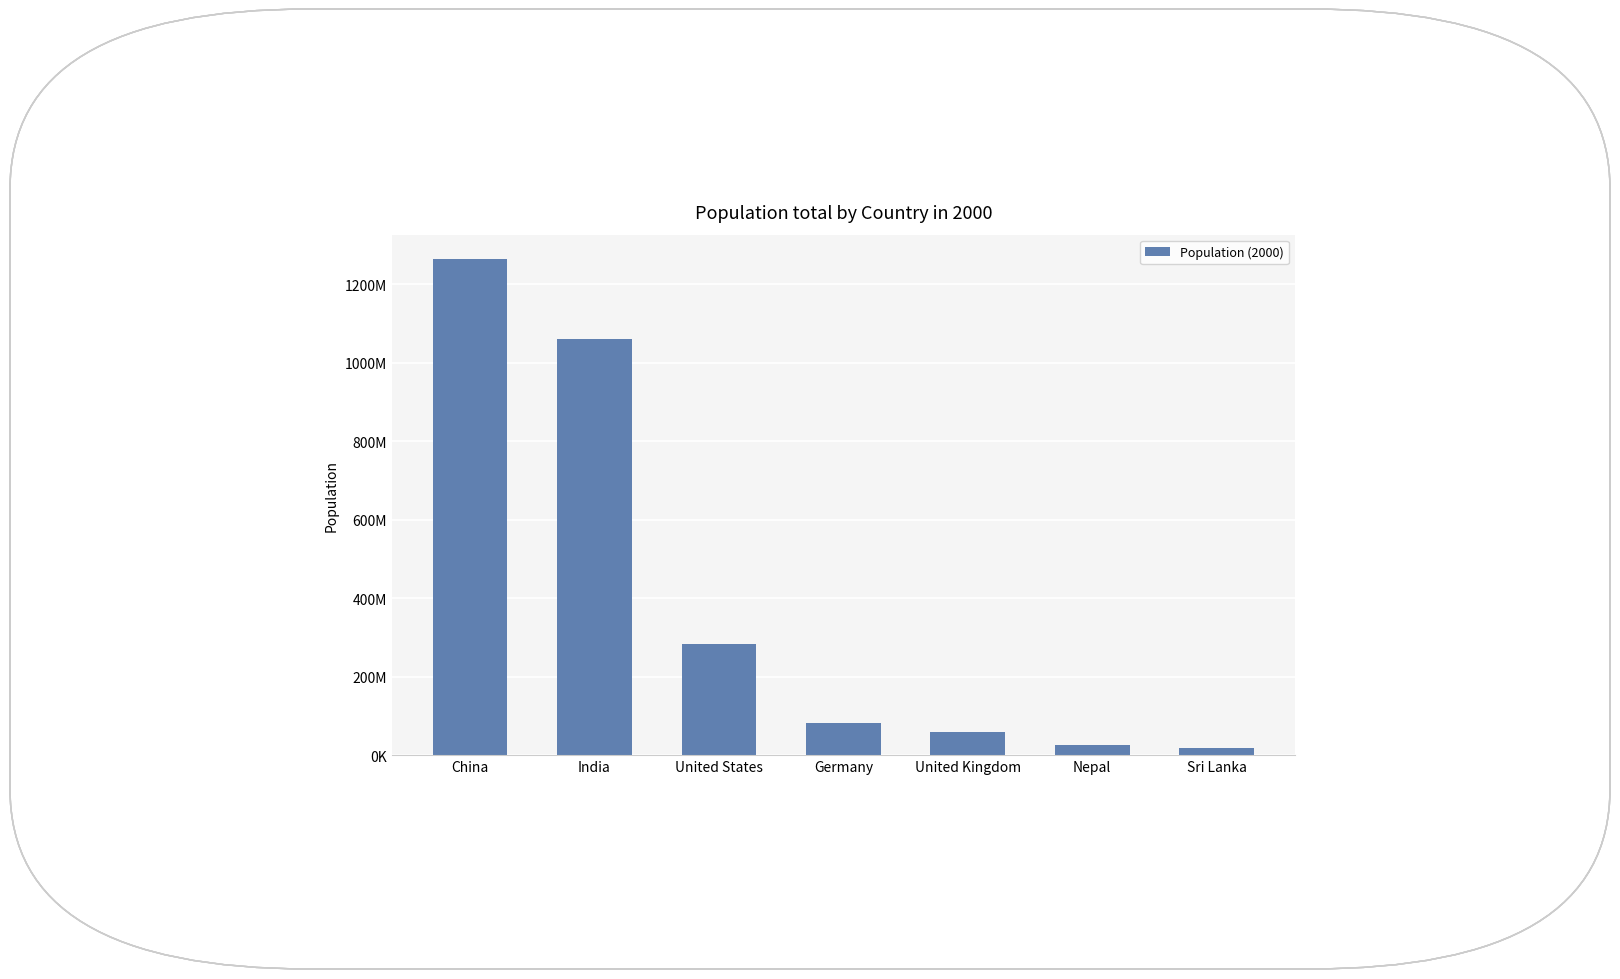

How many bars are there in total?

7